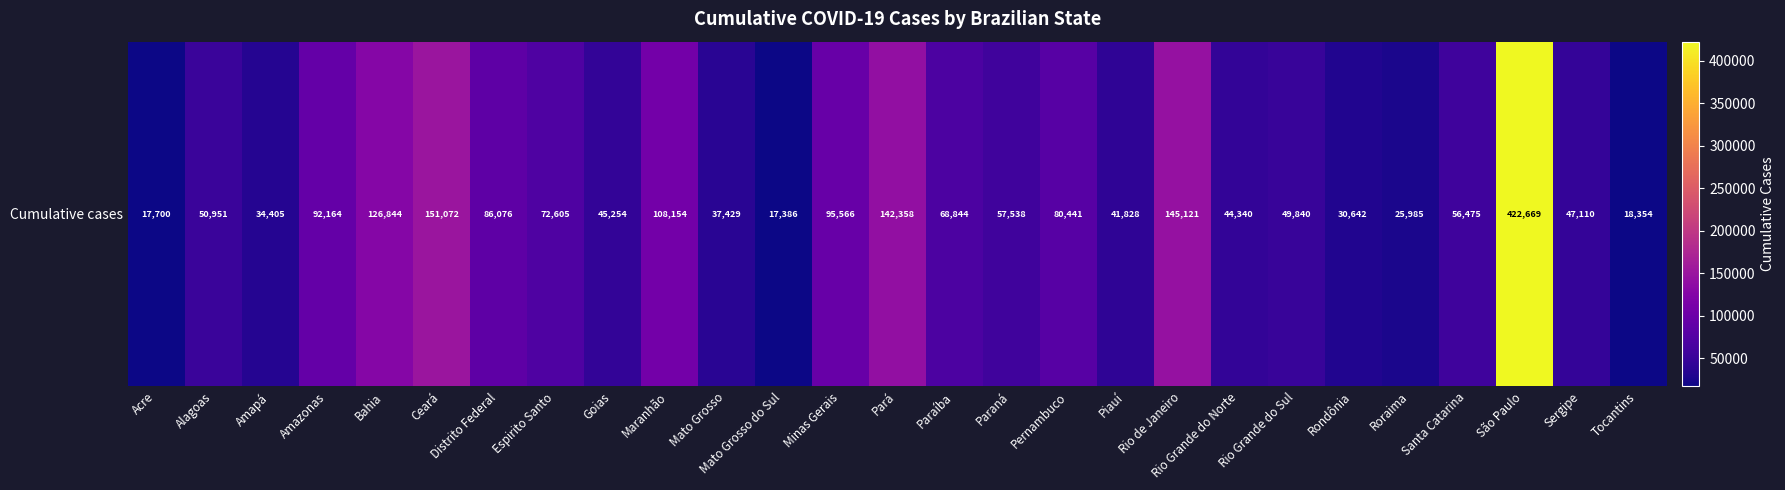

Which category has the lowest value across all series?

Mato Grosso do Sul